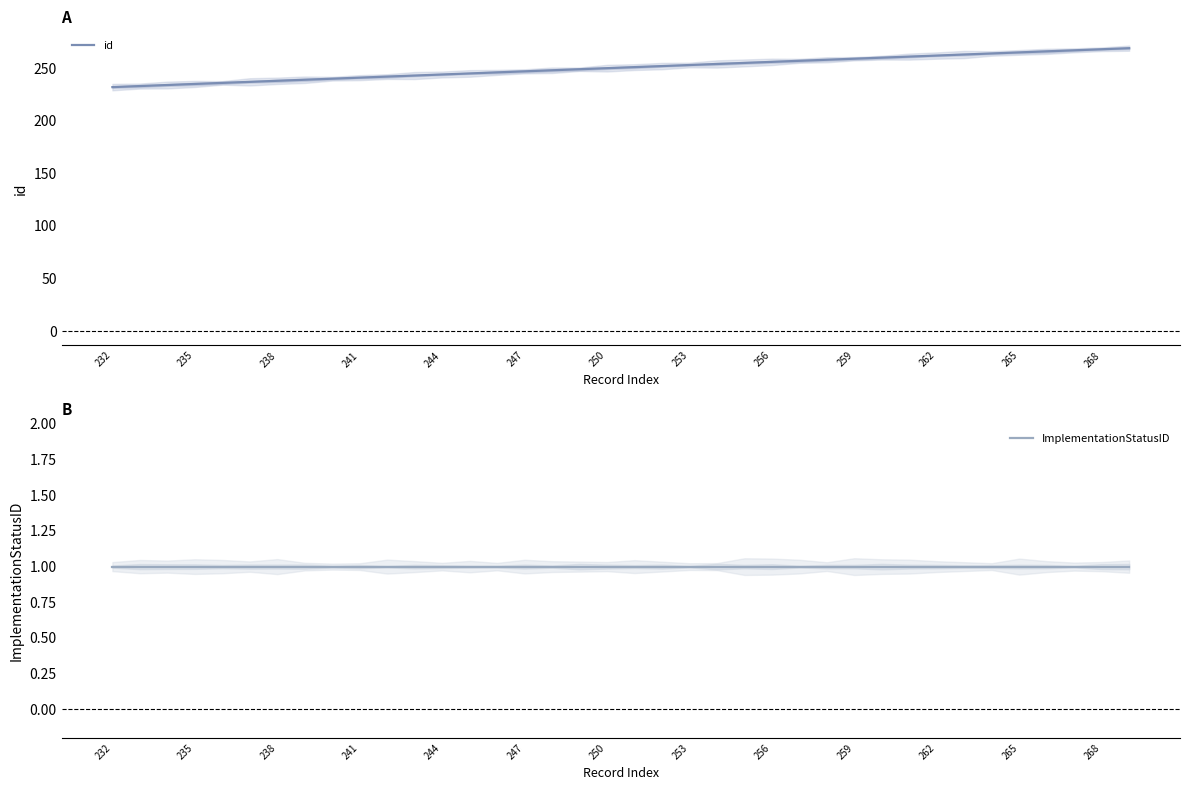

What is the difference between the highest and lowest values at 13?

244